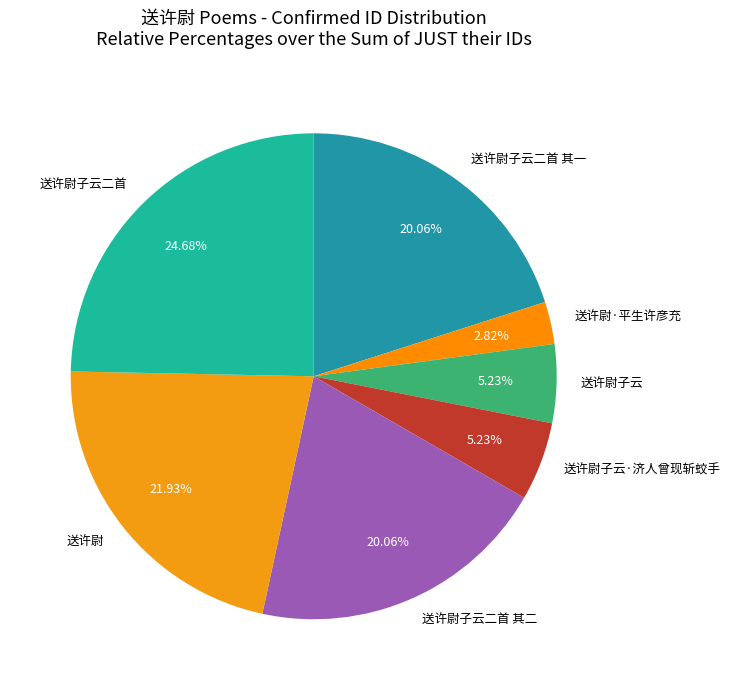

Does 送许尉子云·济人曾现斩蛟手 account for over 50% of the chart?

No